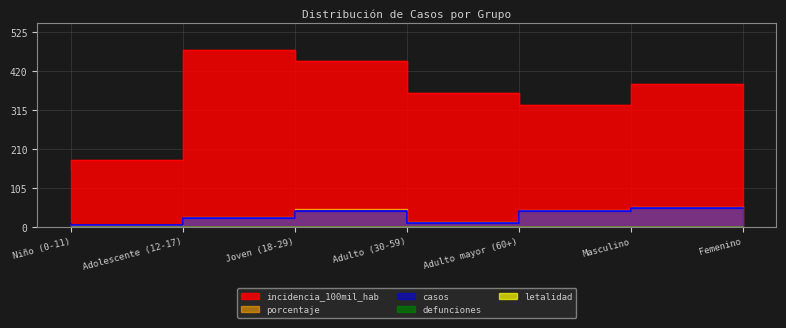

True or false: porcentaje and incidencia_100mil_hab intersect in this chart.

False